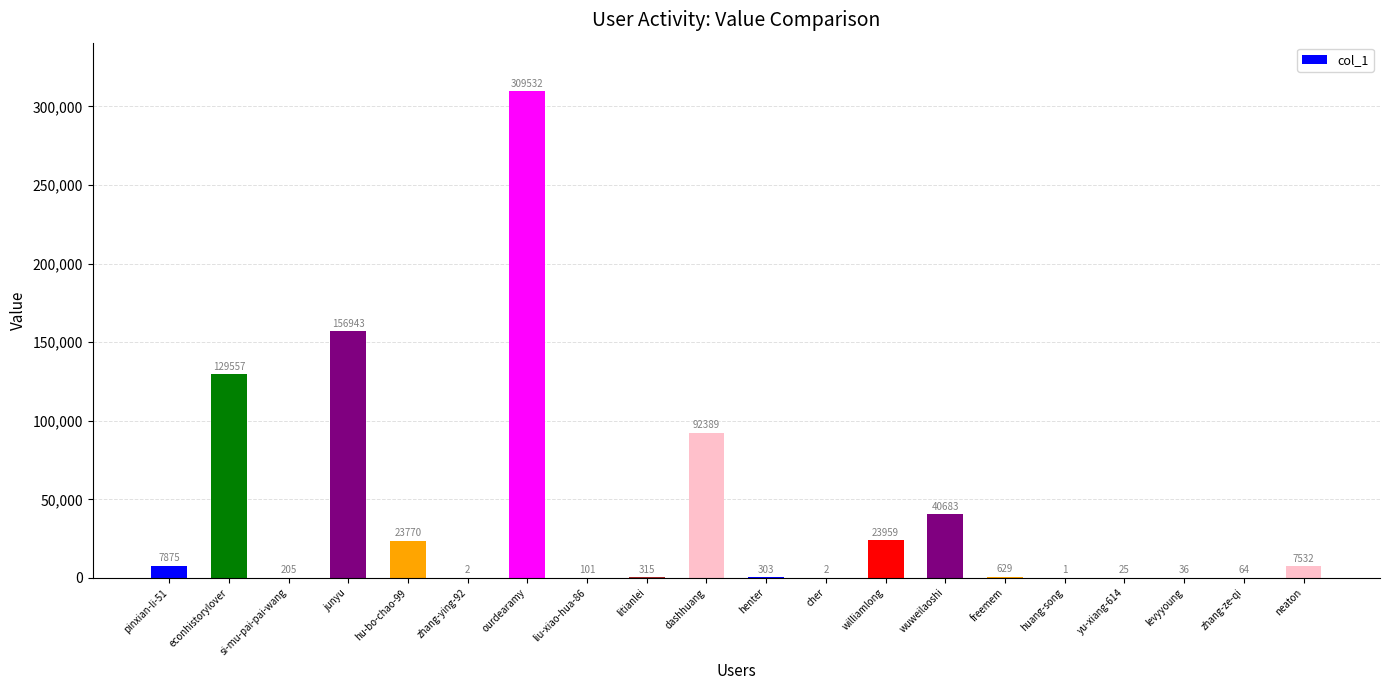

Between henter and liu-xiao-hua-86, which is larger?

henter